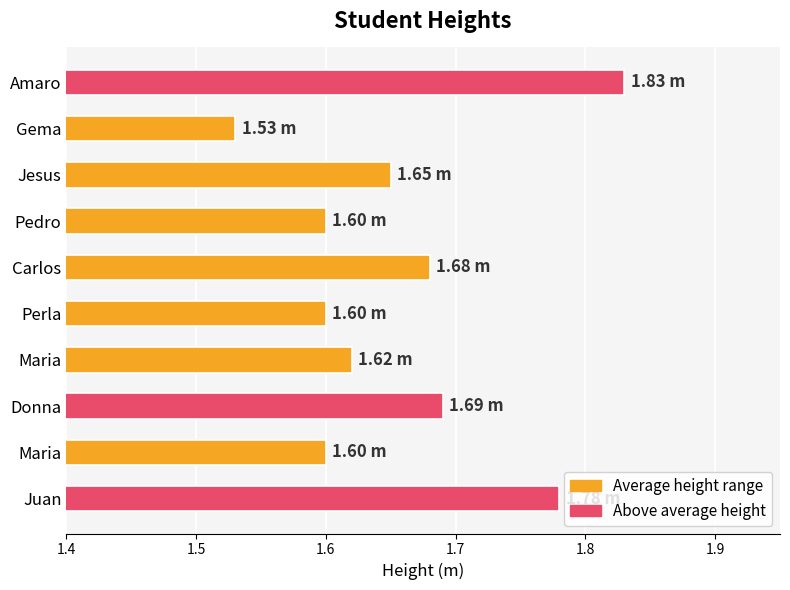

Count the values in the range 1 to 2.

10